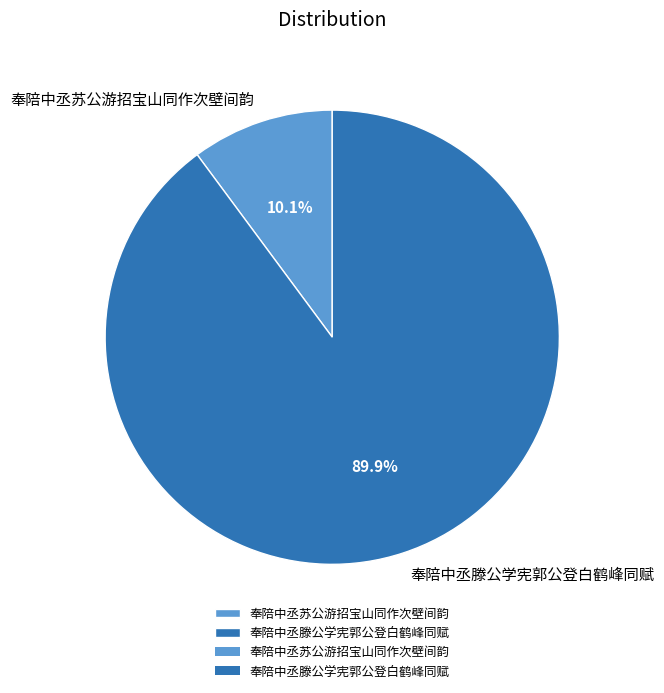

To the nearest percent, what is the combined percentage of 奉陪中丞滕公学宪郭公登白鹤峰同赋 and 奉陪中丞苏公游招宝山同作次壁间韵?

100%